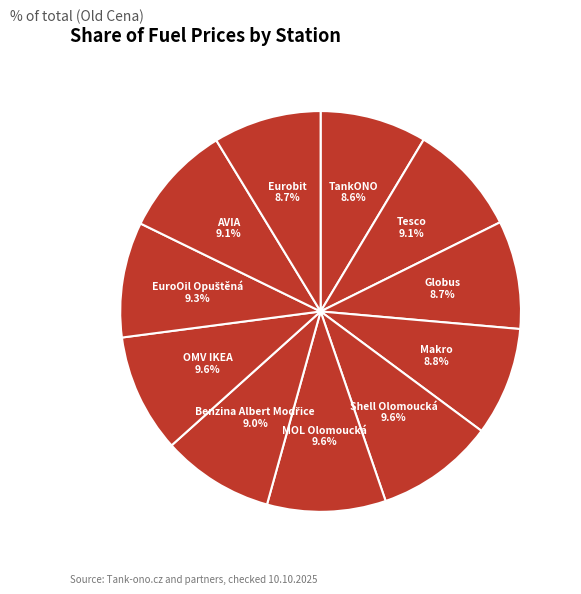

What is the total percentage of TankONO and Tesco?

17.7%